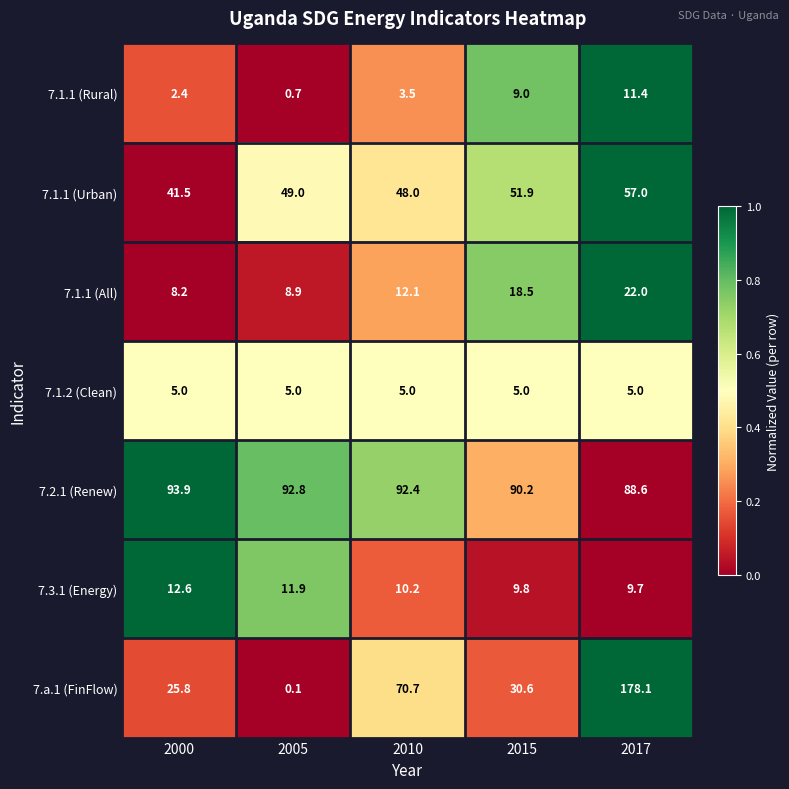

Which series has the largest total across all categories?

7.2.1 (Renew)